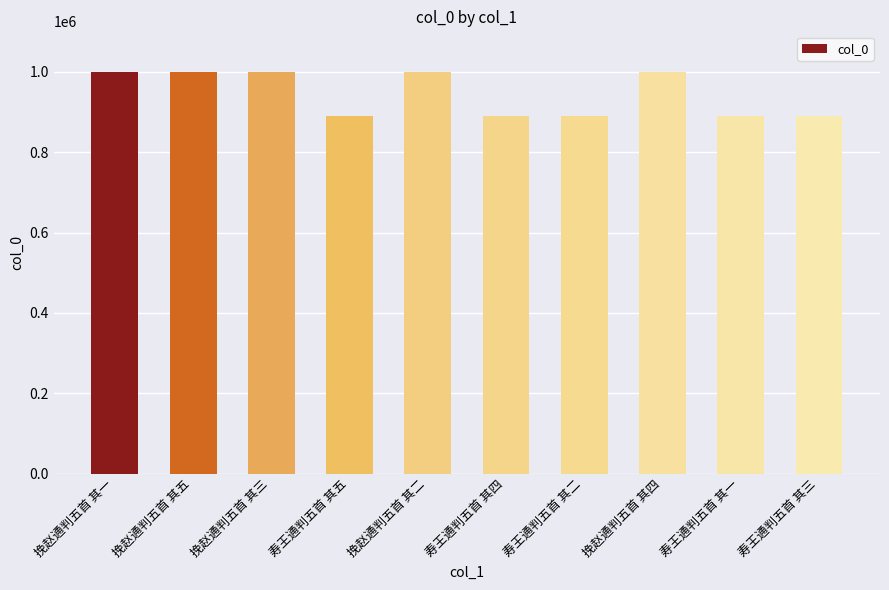

Approximately how many times larger is the value at 寿王通判五首 其四 compared to 挽赵通判五首 其三?

0.9